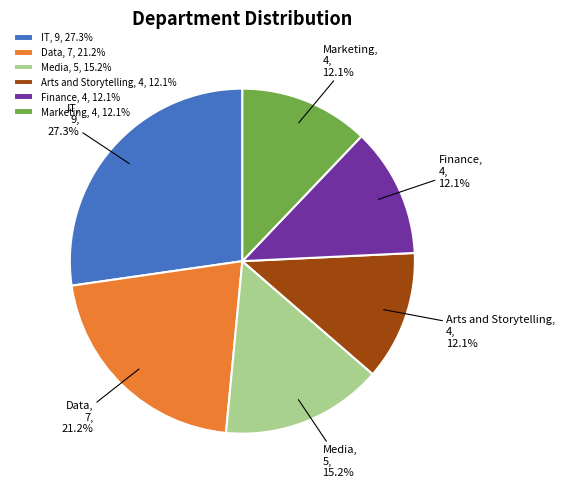

What is the ratio of the value at Finance to the value at Arts and Storytelling?

1.0